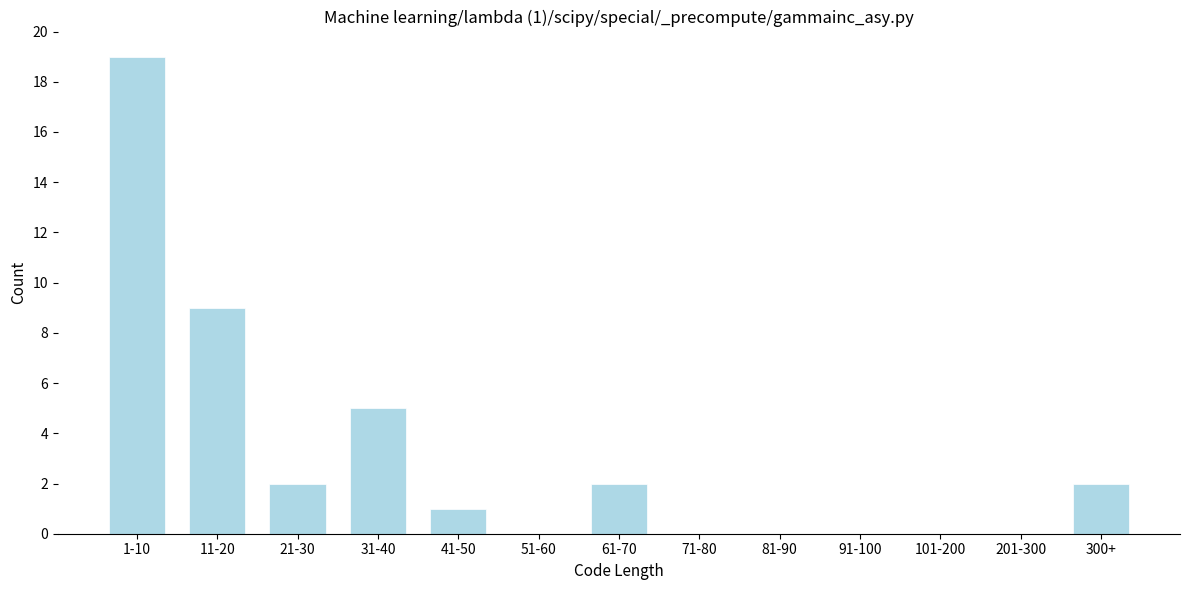

Reading left to right, extract all data points from this chart.

1-10=19	11-20=9	21-30=2	31-40=5	41-50=1	51-60=0	61-70=2	71-80=0	81-90=0	91-100=0	101-200=0	201-300=0	300+=2